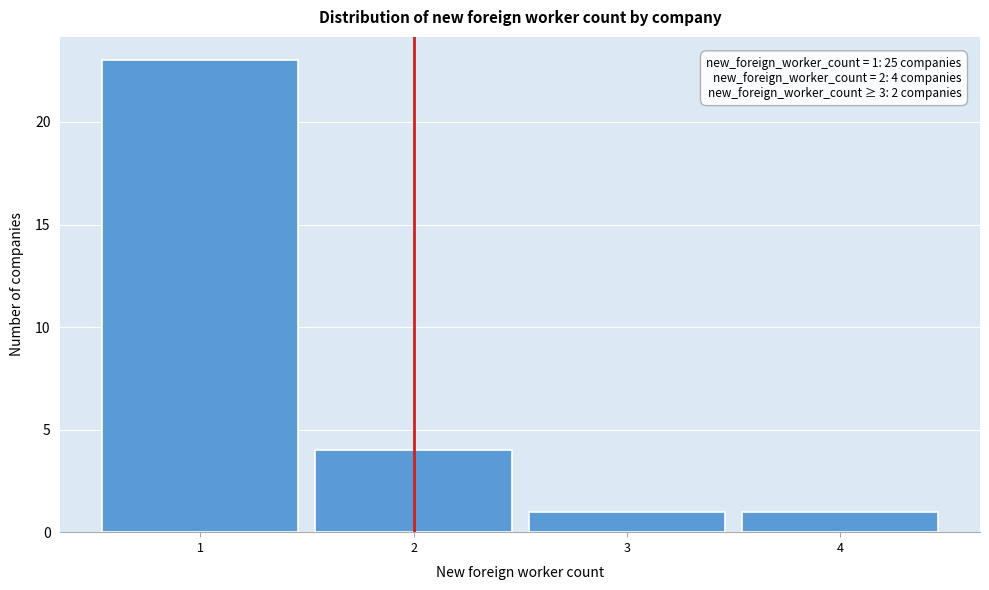

Which range on the x-axis has the tallest bar?

0.5 to 1.5